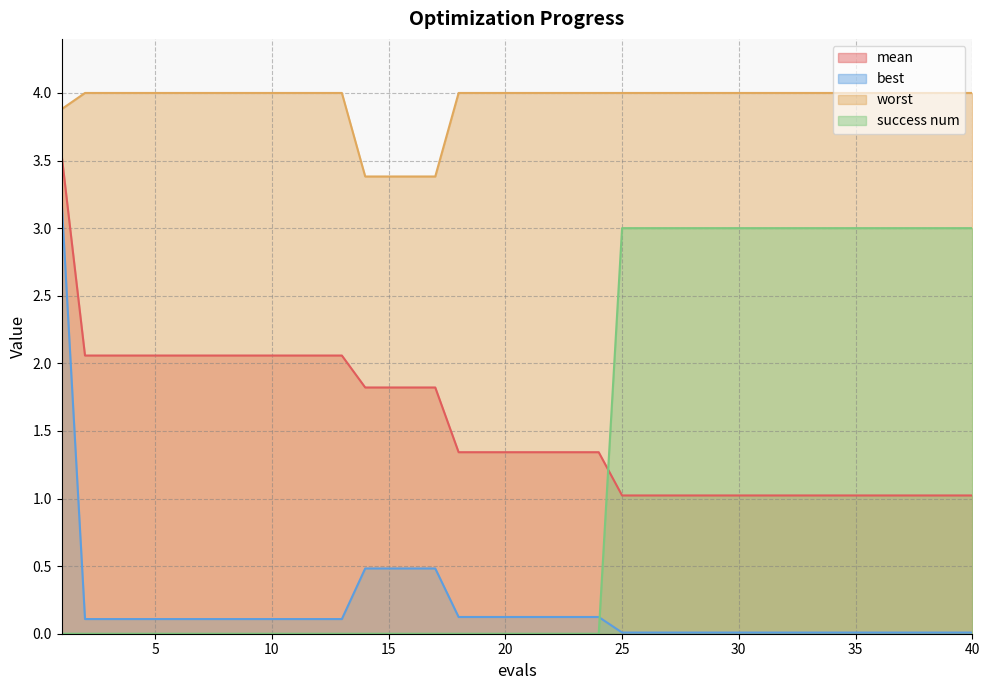

True or false: best has more than 2 interior local peaks.

False